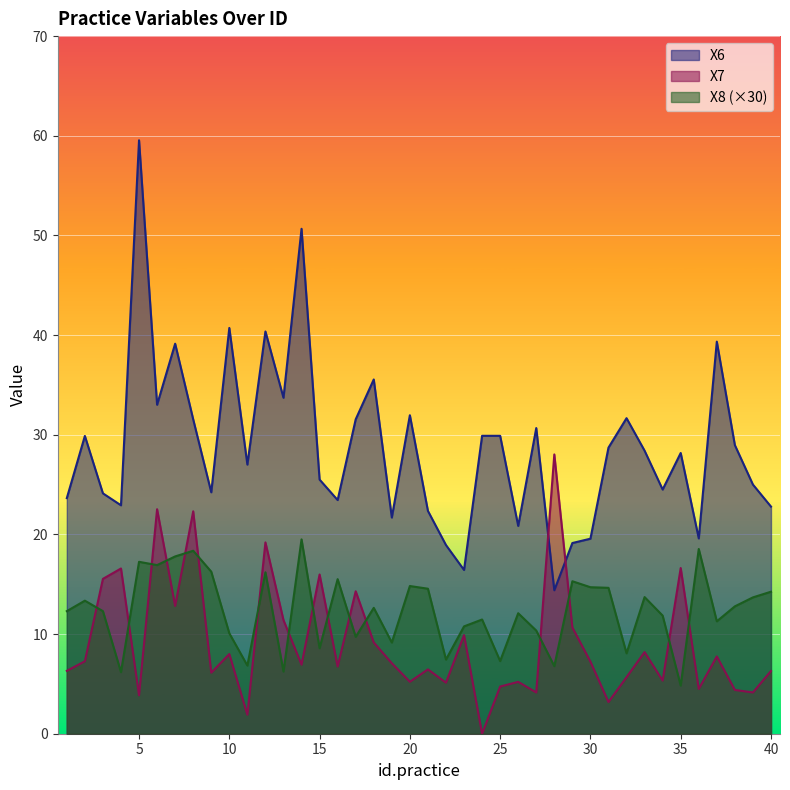

Where does the X8 series first go above 12?

1